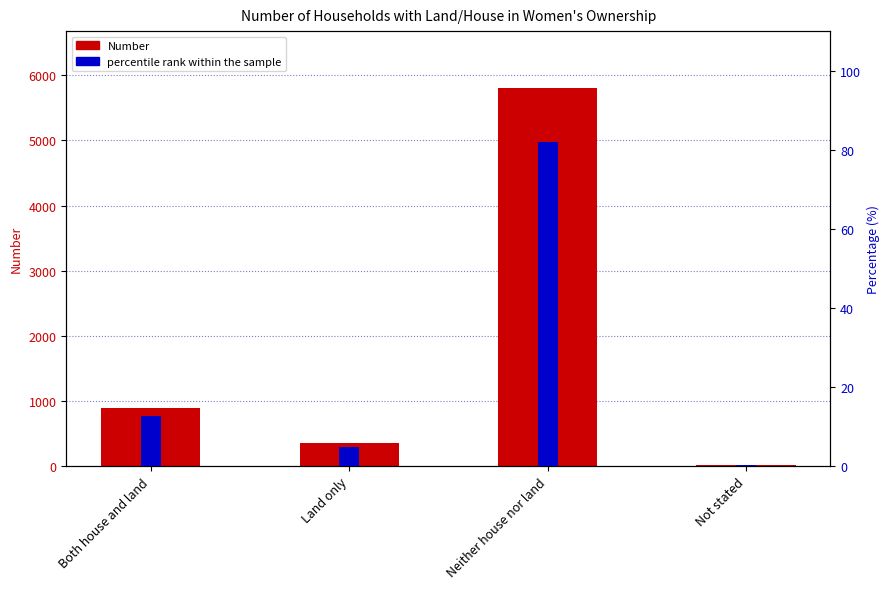

What is the label of the 3rd bar from the right?

Land only